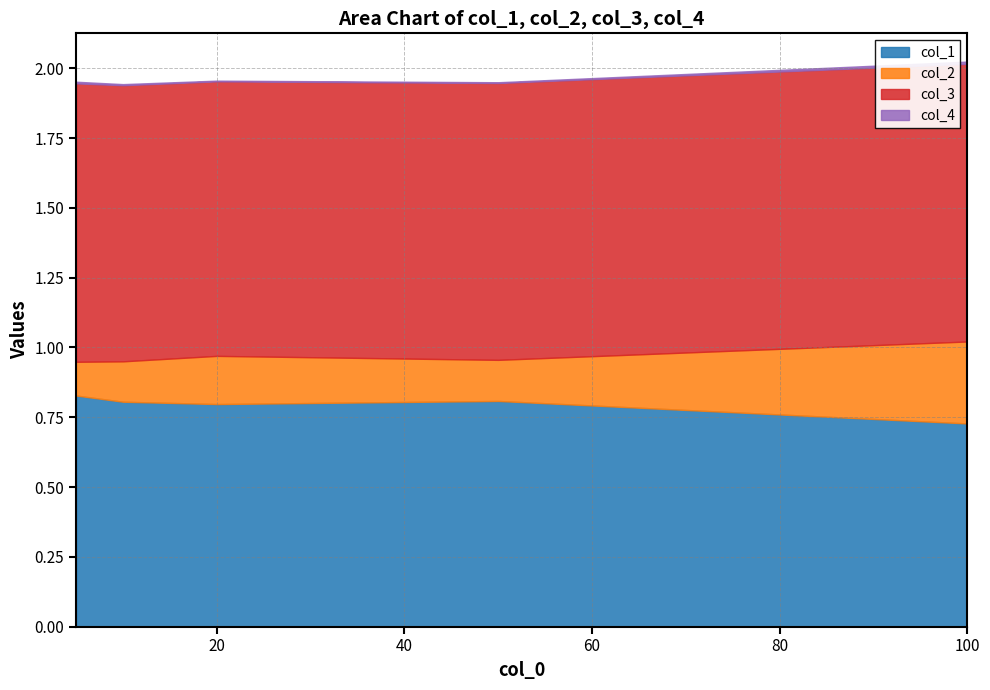

How many interior local valleys does the col_4 series have?

1